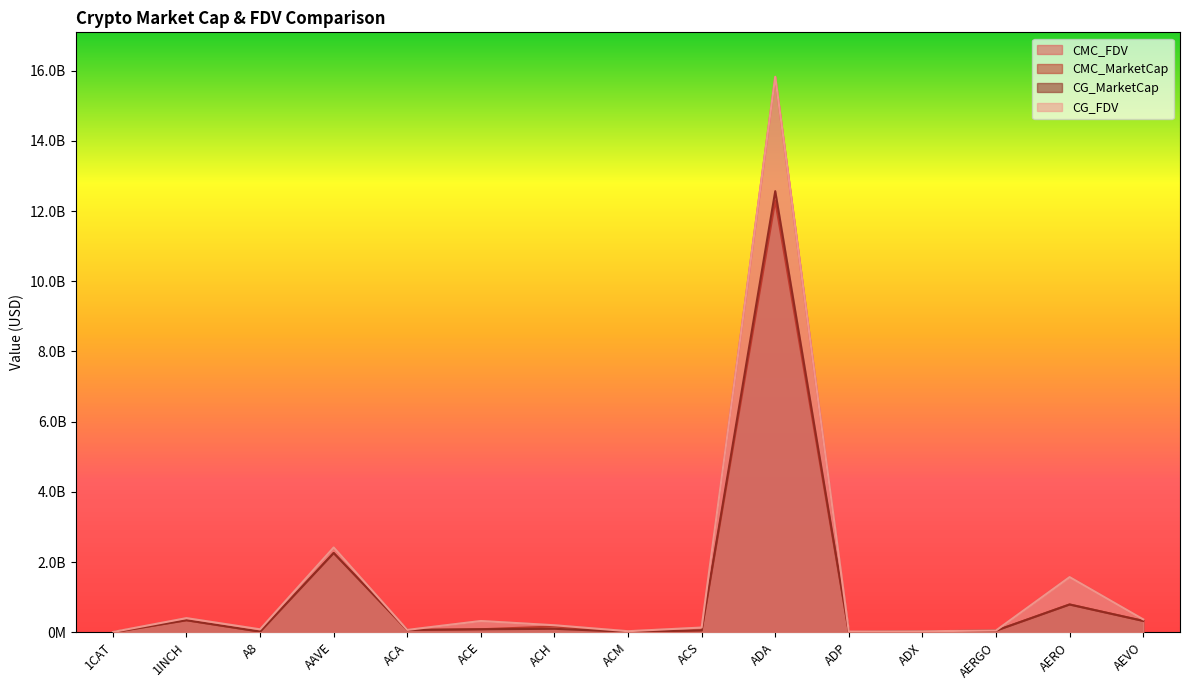

How many lines are shown in the chart?

4